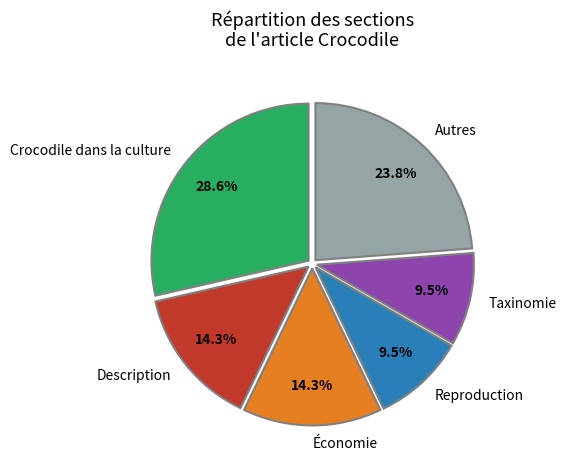

How much of the chart is everything except Reproduction?

90.5%